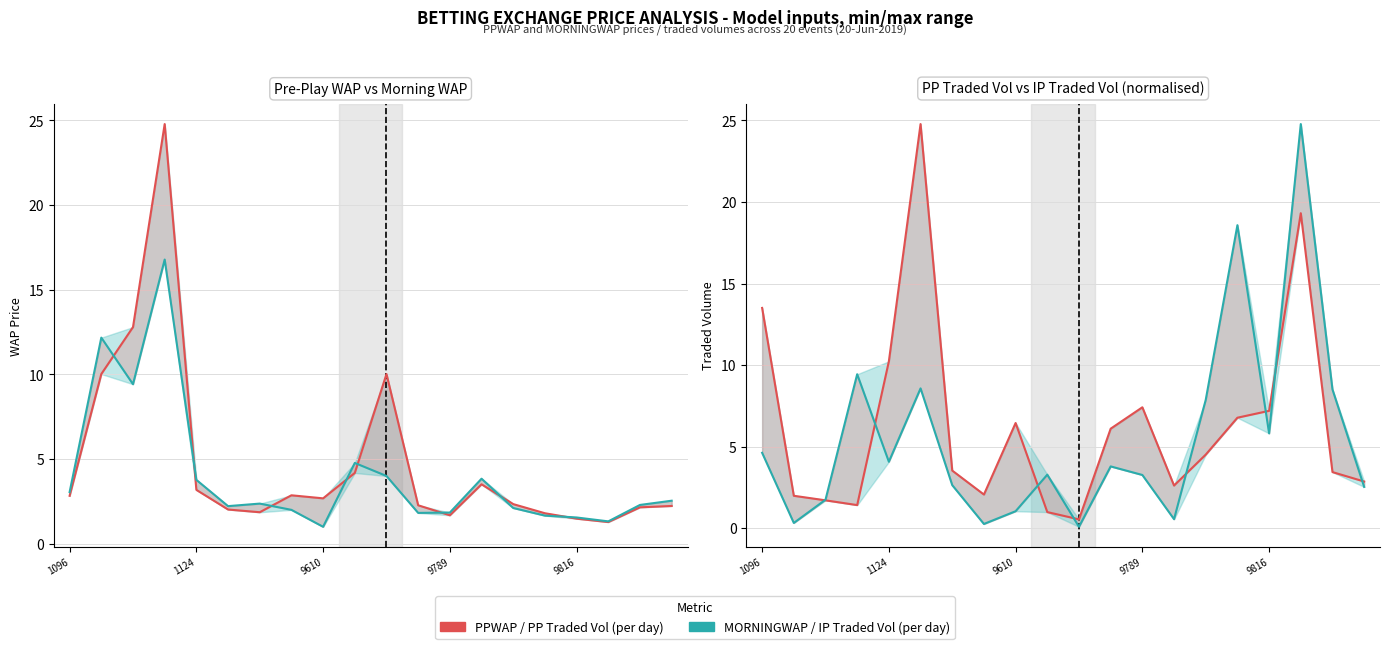

How many interior local peaks does the PPWAP series have?

4